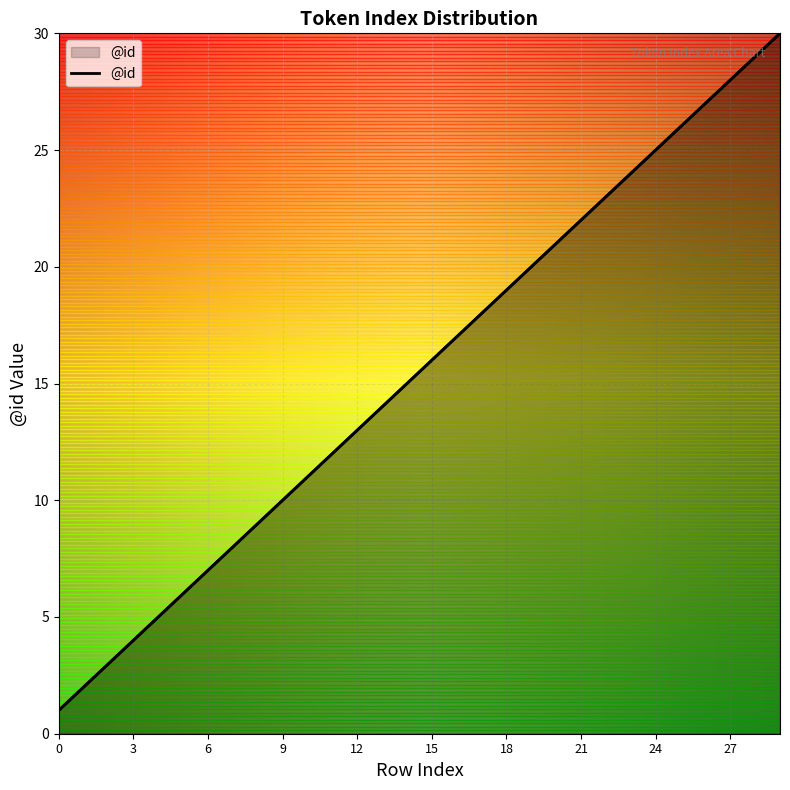

Reading right to left, transcribe all the data shown in this chart.

30	29	28	27	26	25	24	23	22	21	20	19	18	17	16	15	14	13	12	11	10	9	8	7	6	5	4	3	2	1